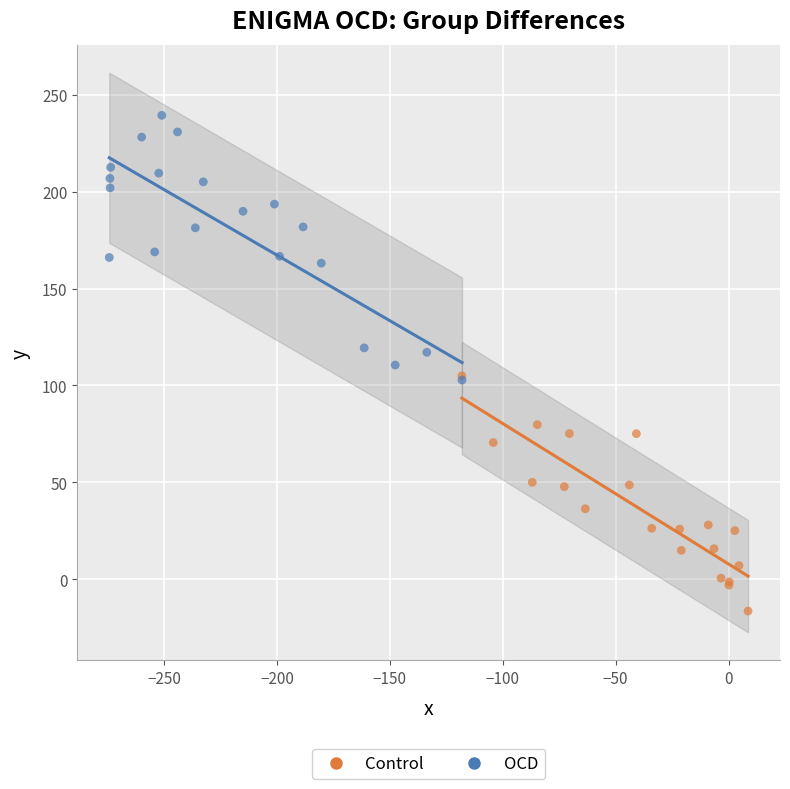

Which series has the largest Y range (max minus min)?

OCD